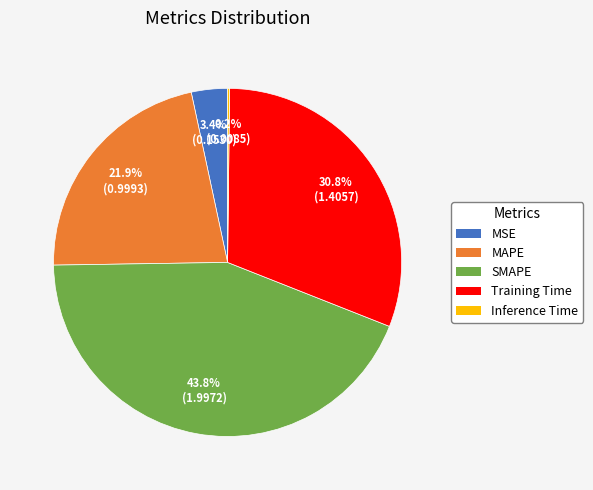

Approximately how many times larger is the value at Training Time compared to SMAPE?

0.7